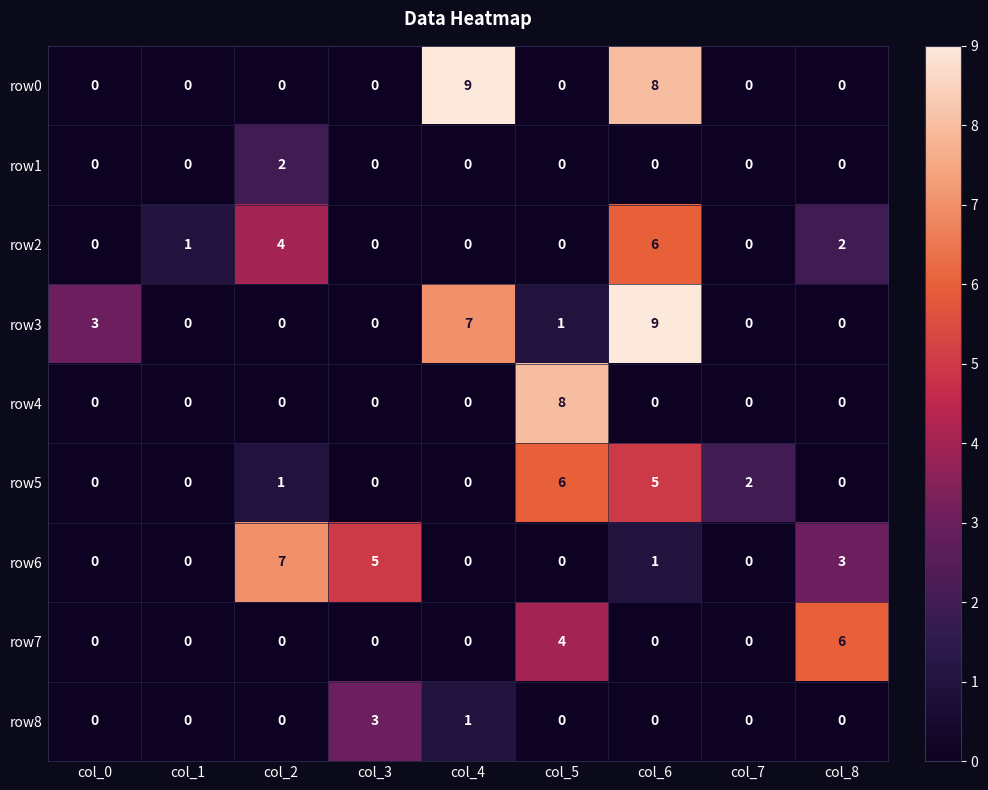

How many categories are shown in the chart?

9